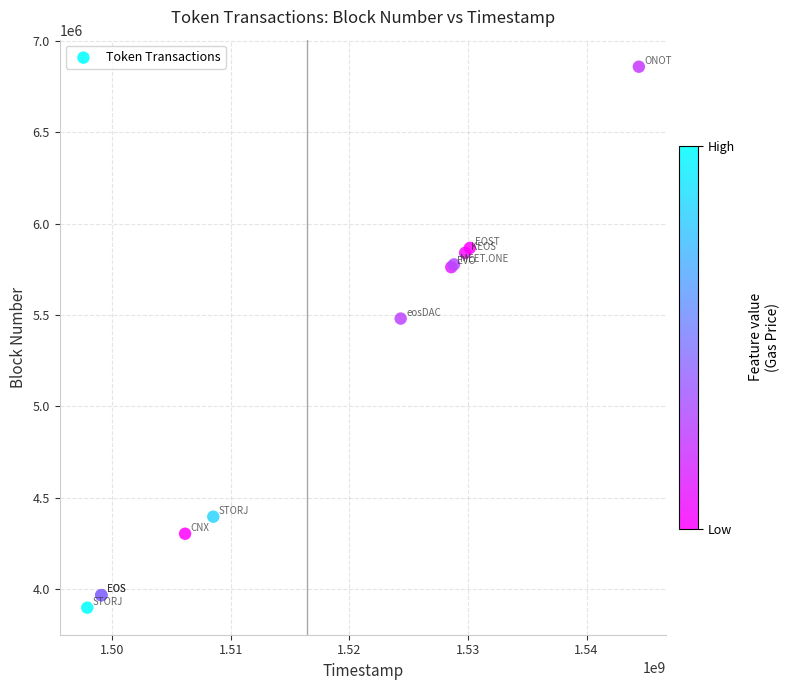

What Y value in the scatter plot is closest to 5378983?

5480925